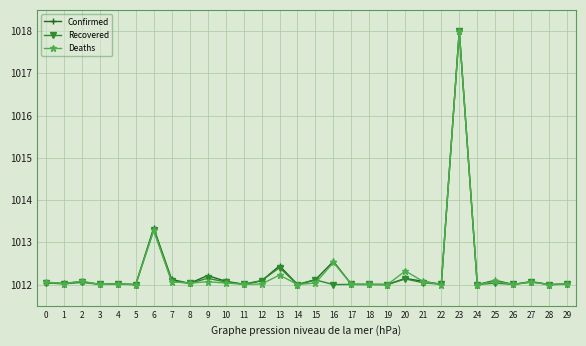

What is the difference between the second highest and minimum values in the Deaths series?

1.3